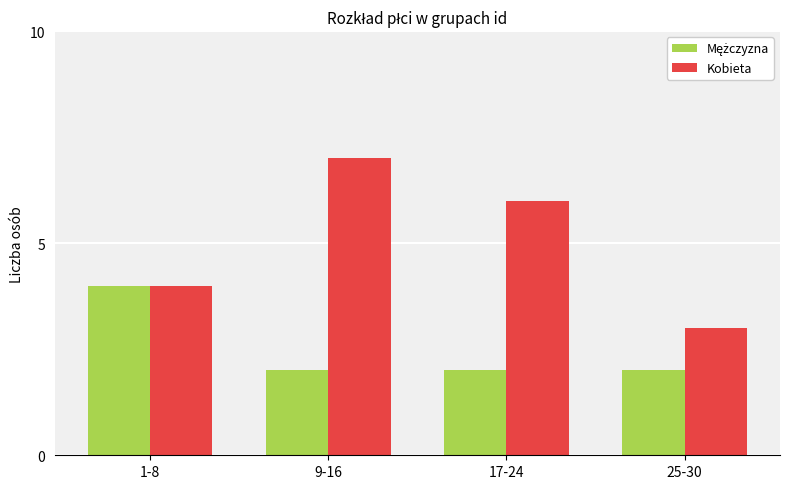

What is the lowest value of the Kobieta series?

3